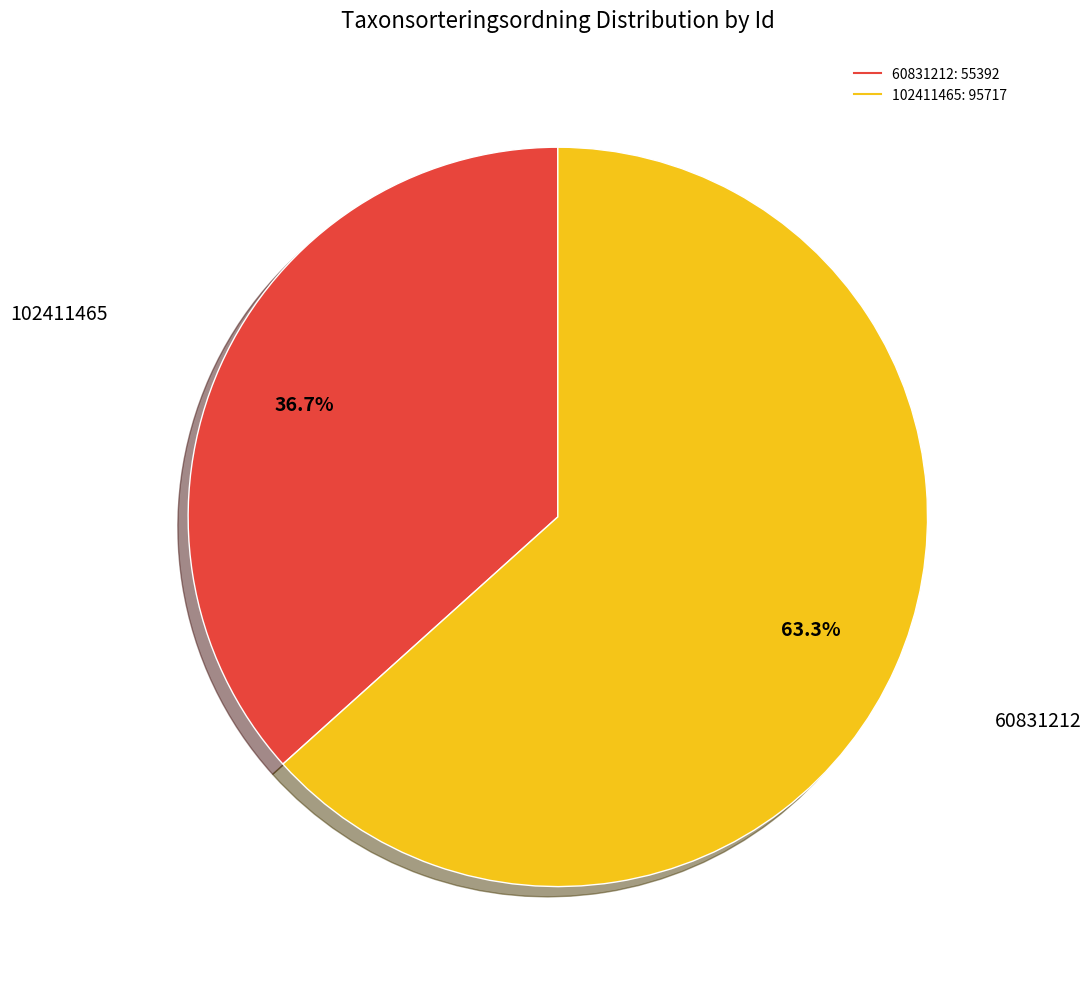

Which slice represents more than half of the pie?

102411465